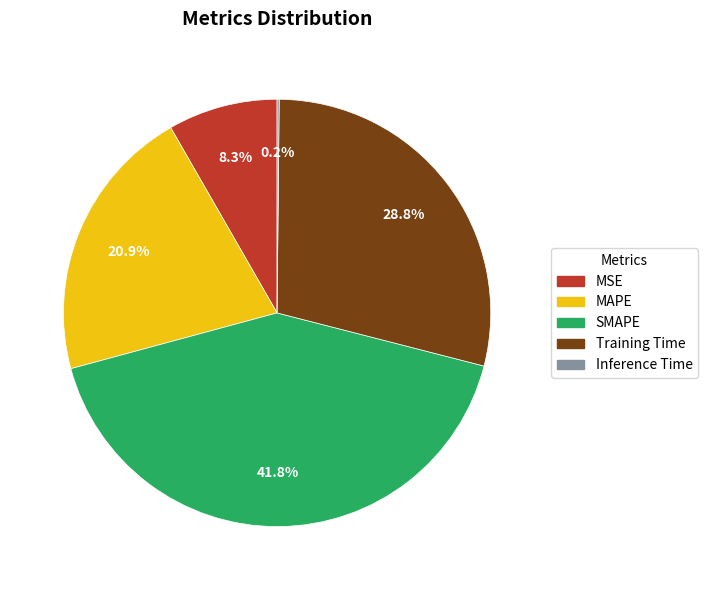

Does any single category account for the majority?

No